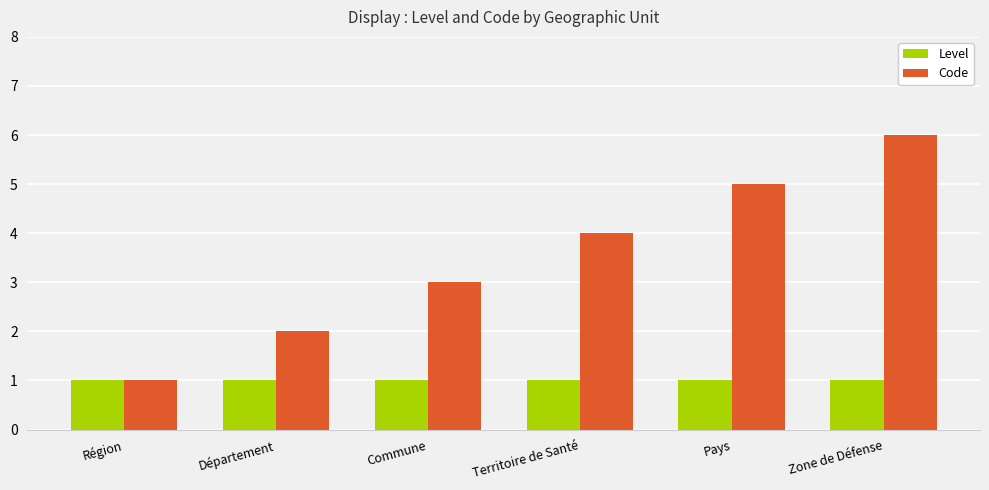

Is the value of Level at Région greater than the value of Code at Territoire de Santé?

No